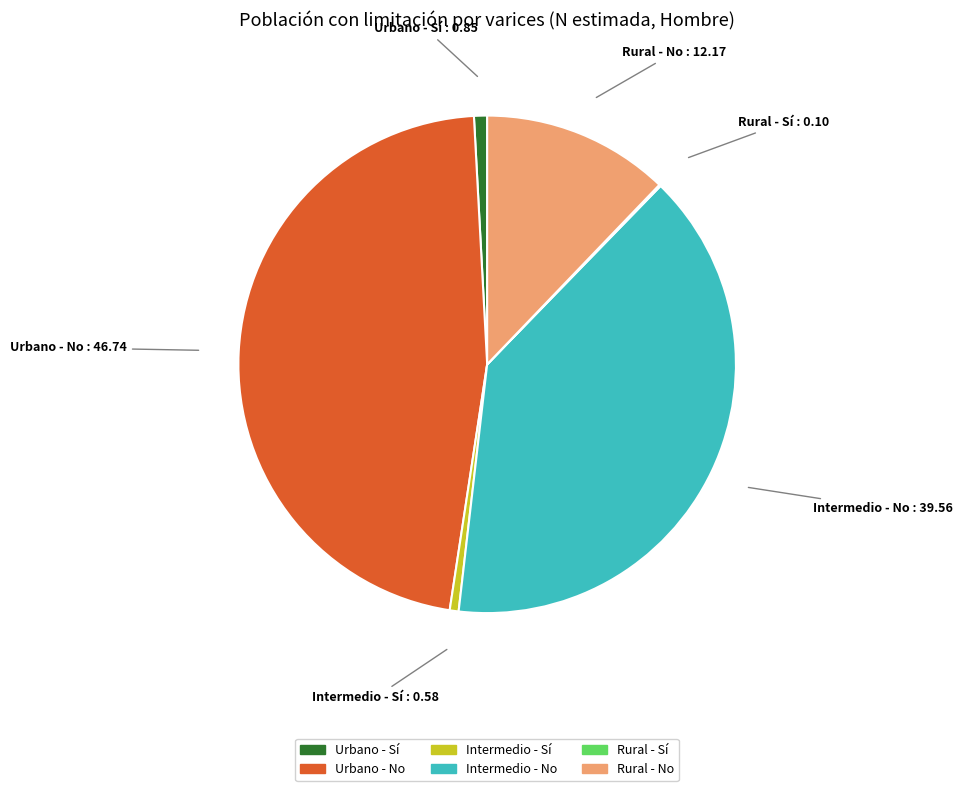

Which slice is the largest?

Urbano - No